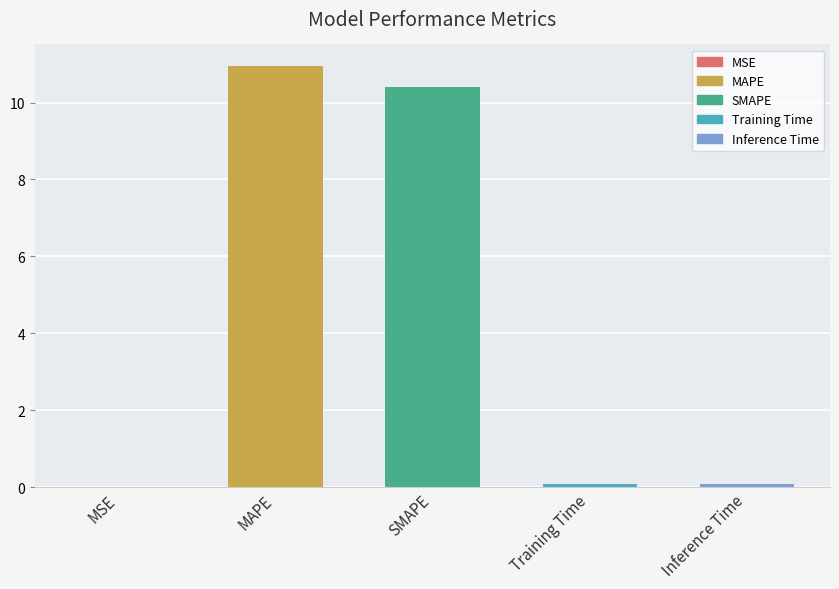

What is the sum of all values?

21.5